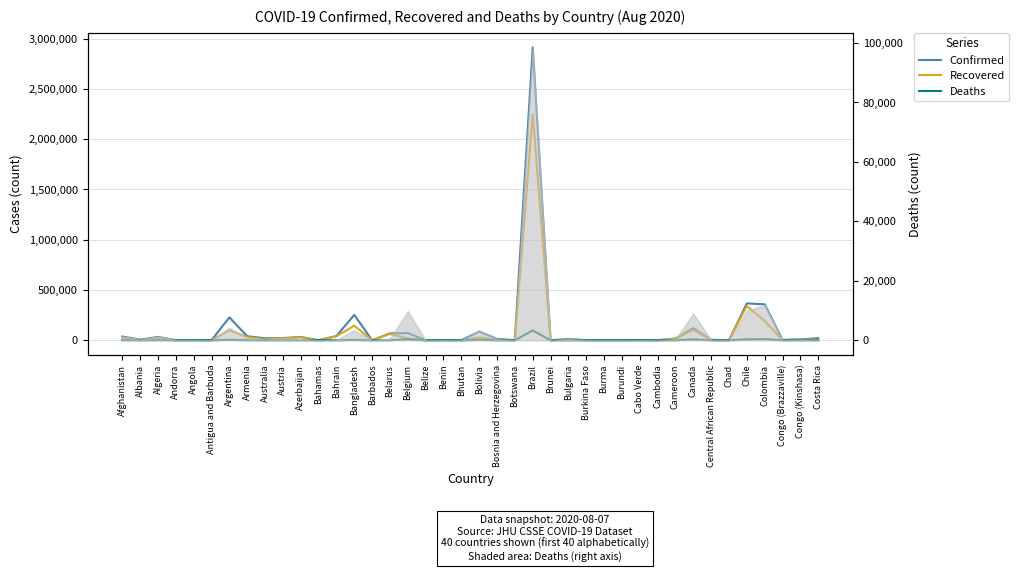

In Deaths, how many points are higher than both neighbors (excluding endpoints)?

14